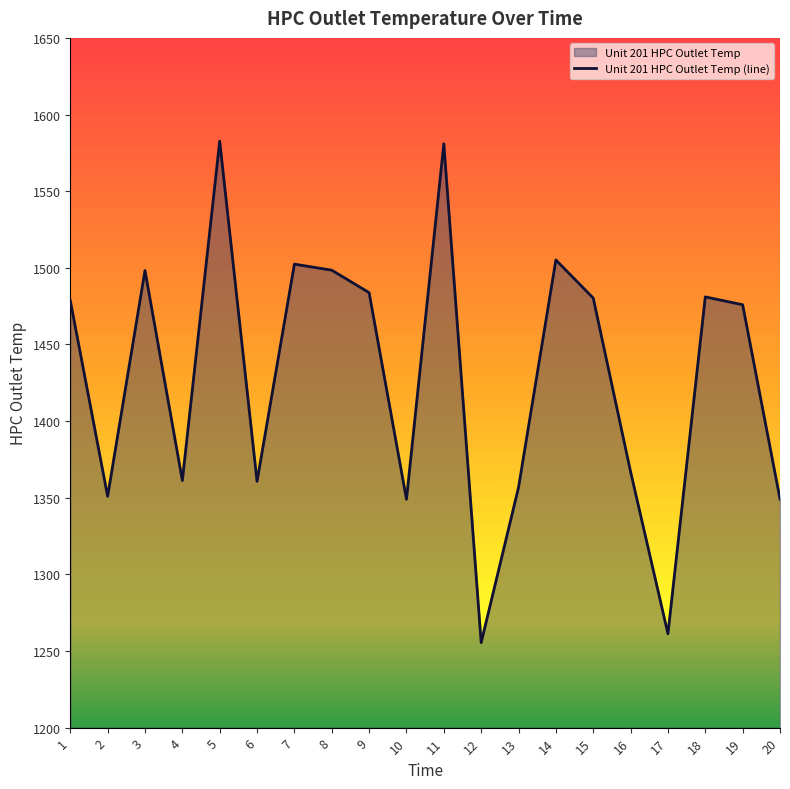

Reading right to left, what are all the values shown in this chart?

20=1349.2	19=1475.9	18=1481.0	17=1261.2	16=1366.9	15=1480.3	14=1505.1	13=1356.7	12=1255.5	11=1580.9	10=1349.0	9=1483.8	8=1498.5	7=1502.4	6=1360.7	5=1582.6	4=1361.2	3=1498.2	2=1350.9	1=1478.7